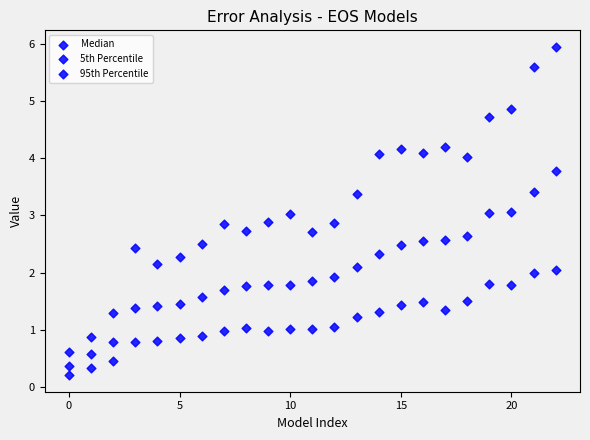

How many data points are displayed?

69